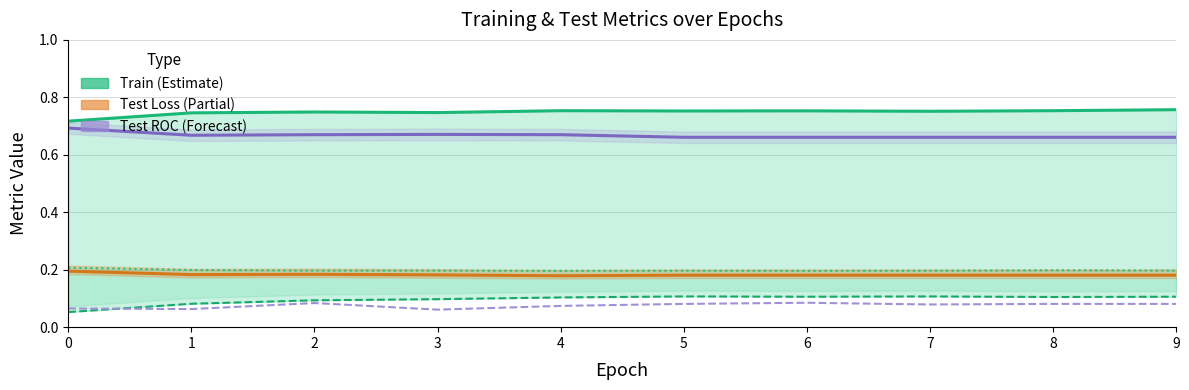

At which category does testTpr reach its first local valley?

1